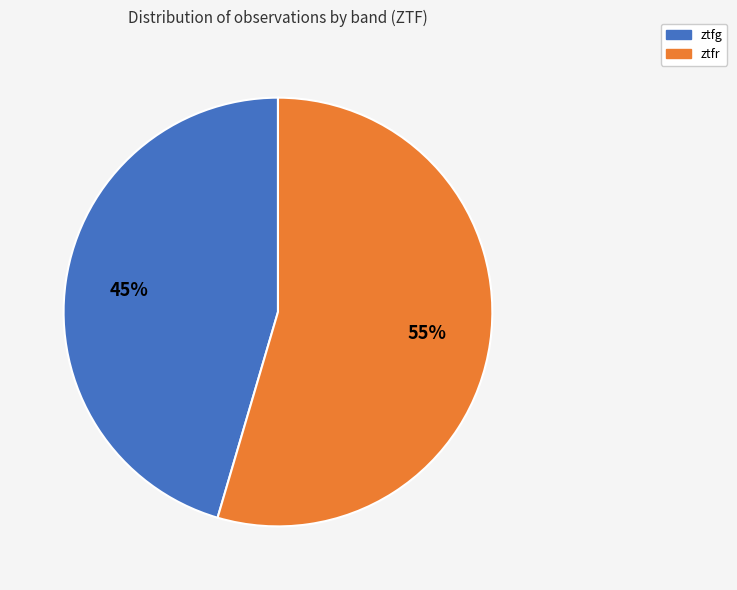

Count the number of slices in the pie.

2